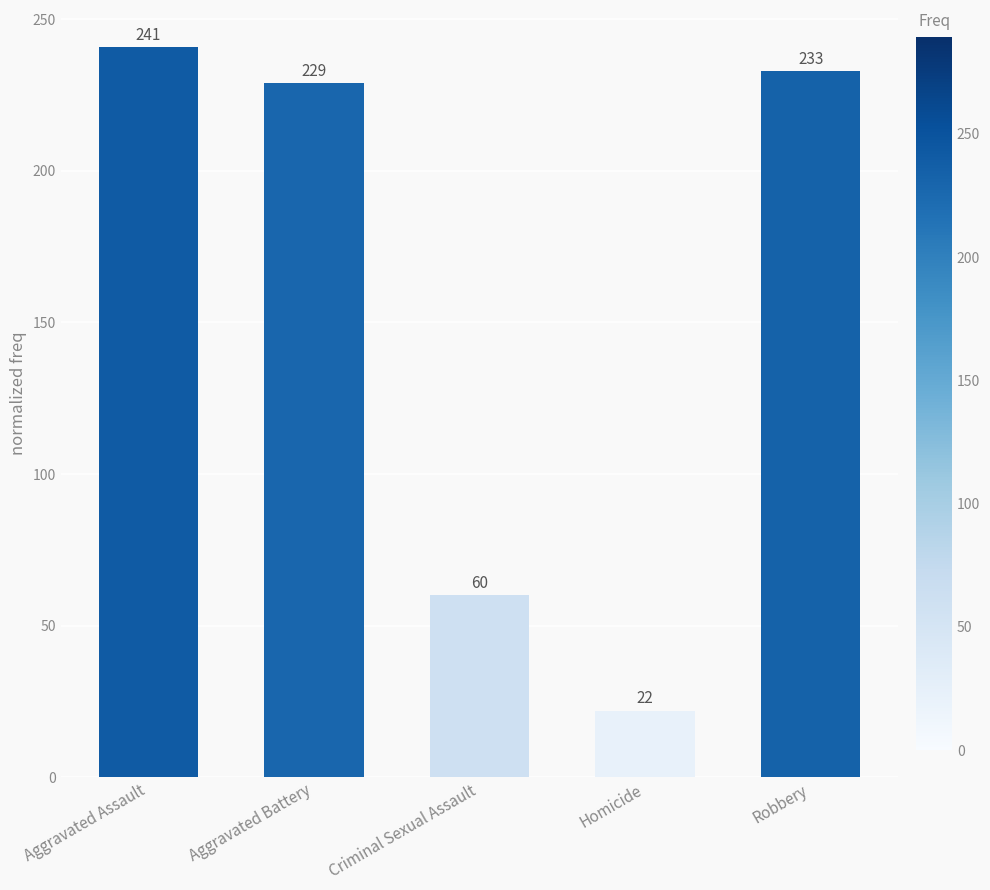

Rank the categories by value from highest to lowest.

Aggravated Assault, Robbery, Aggravated Battery, Criminal Sexual Assault, Homicide